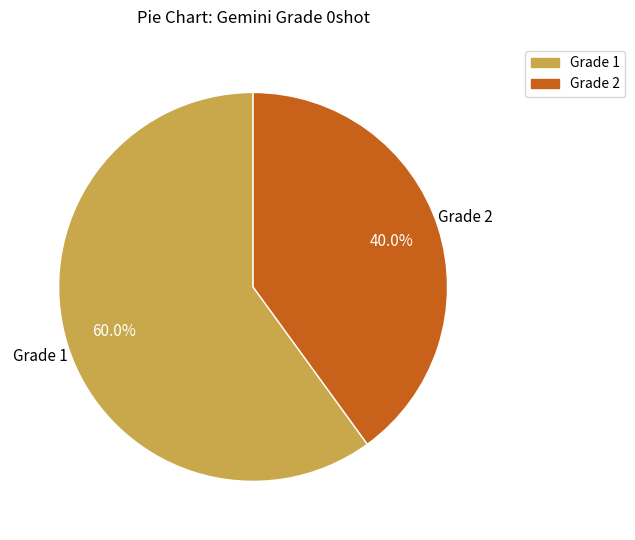

Count the number of slices in the pie.

2